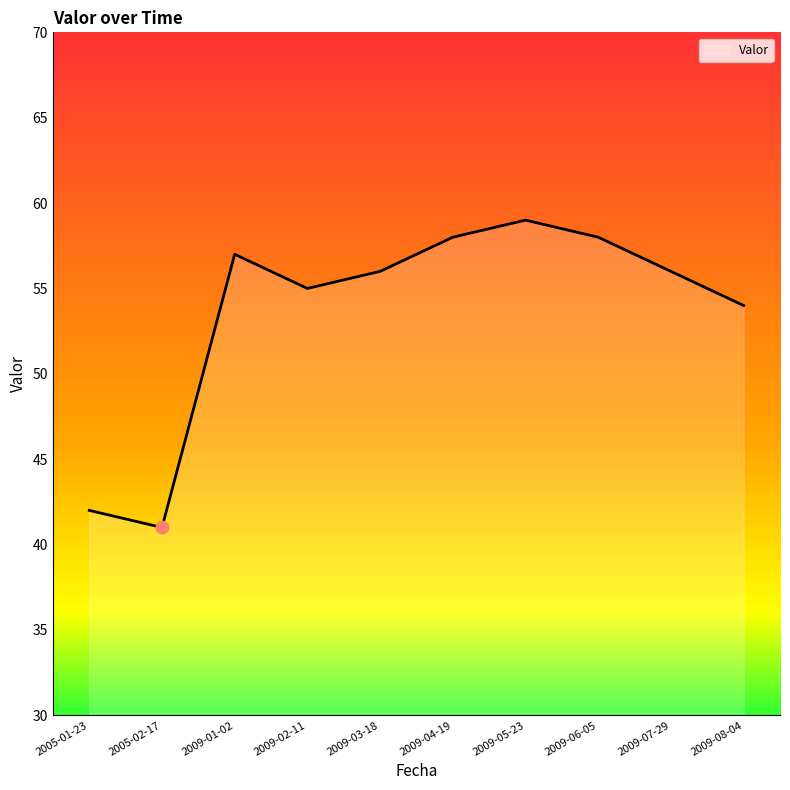

What is the ratio of the value at 2009-04-19 to the value at 2009-01-02?

1.0